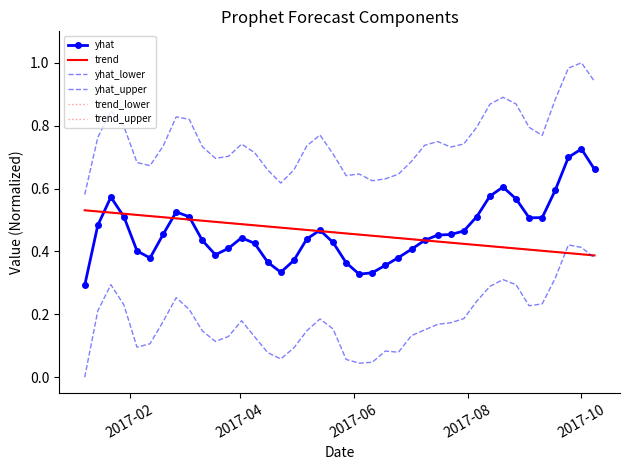

What is the maximum value shown in the chart?

1.0